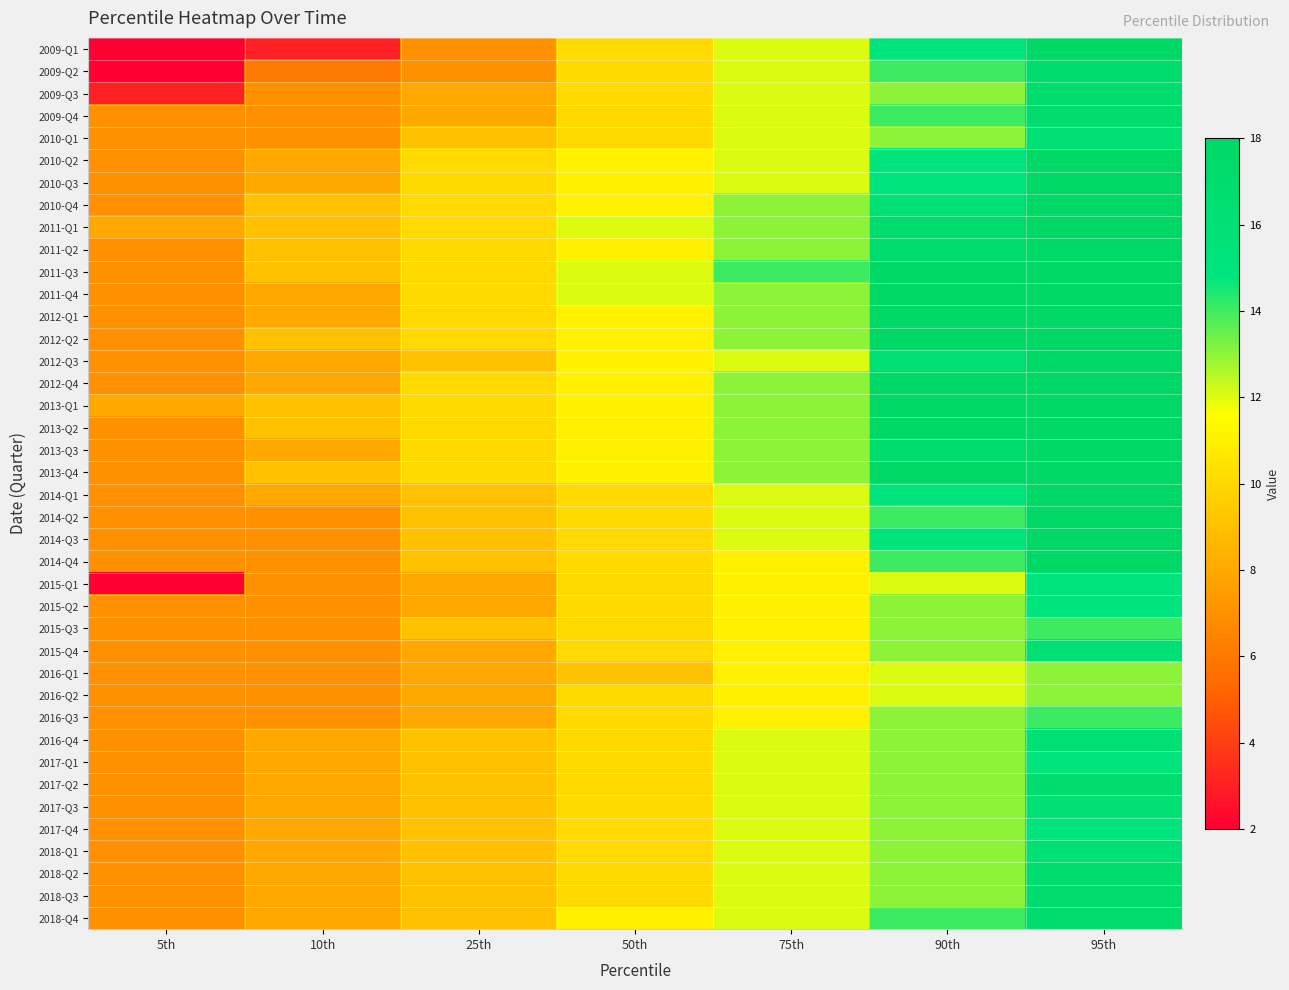

Which series has the widest spread of values?

2009-Q1